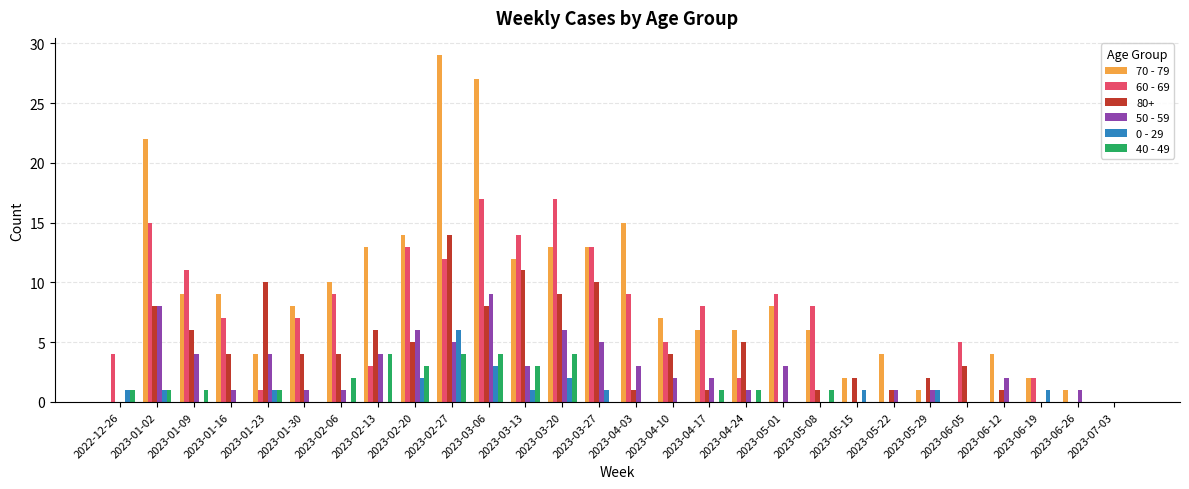

How many series are shown in this chart?

6